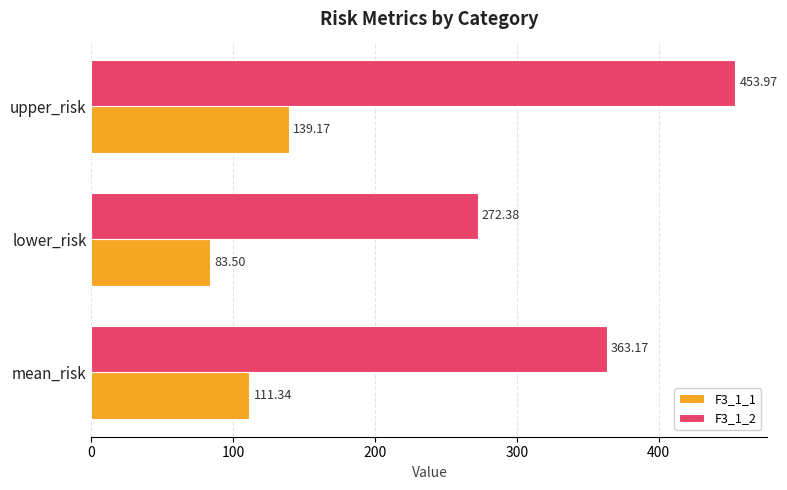

At which label is F3_1_2 closest to 363?

mean_risk